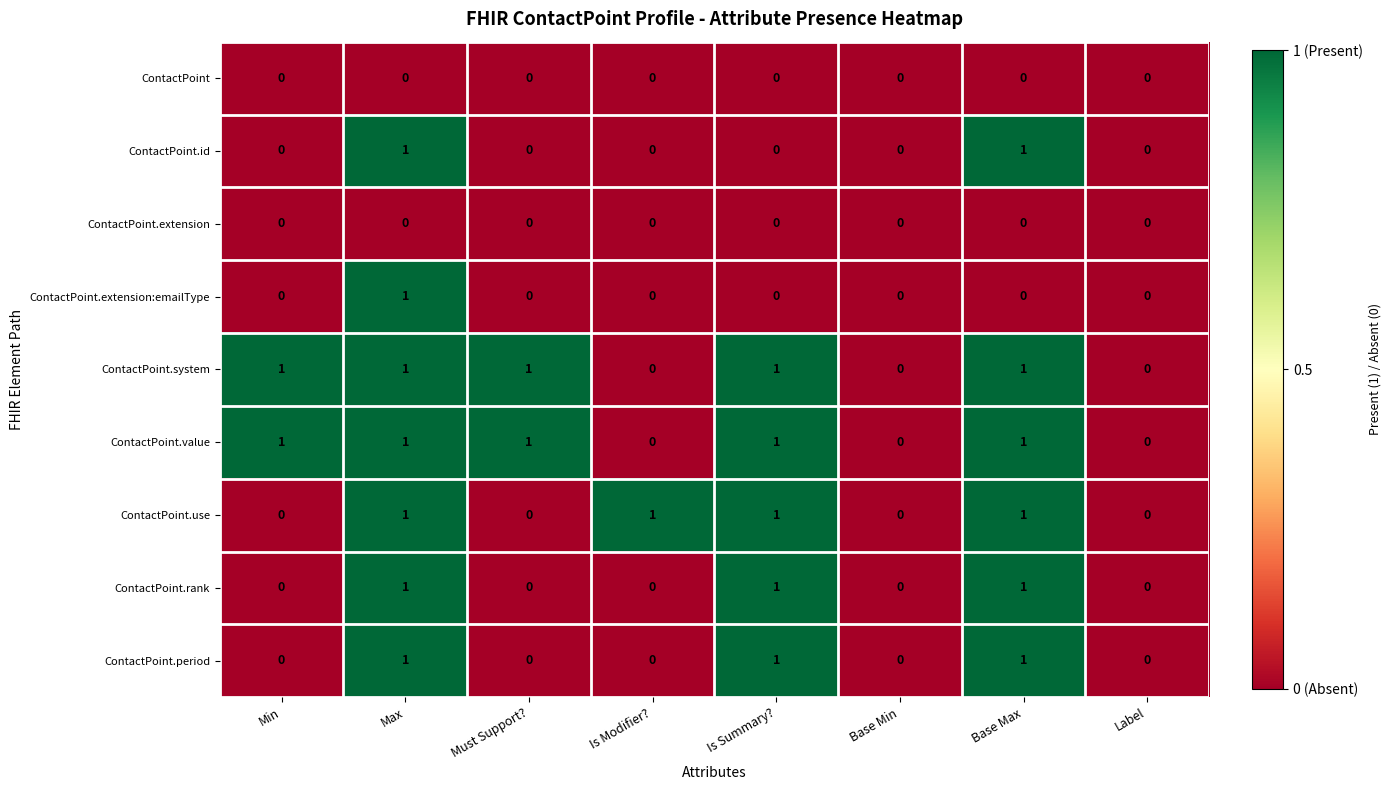

Which series changed the most between Is Modifier? and Label?

ContactPoint.use